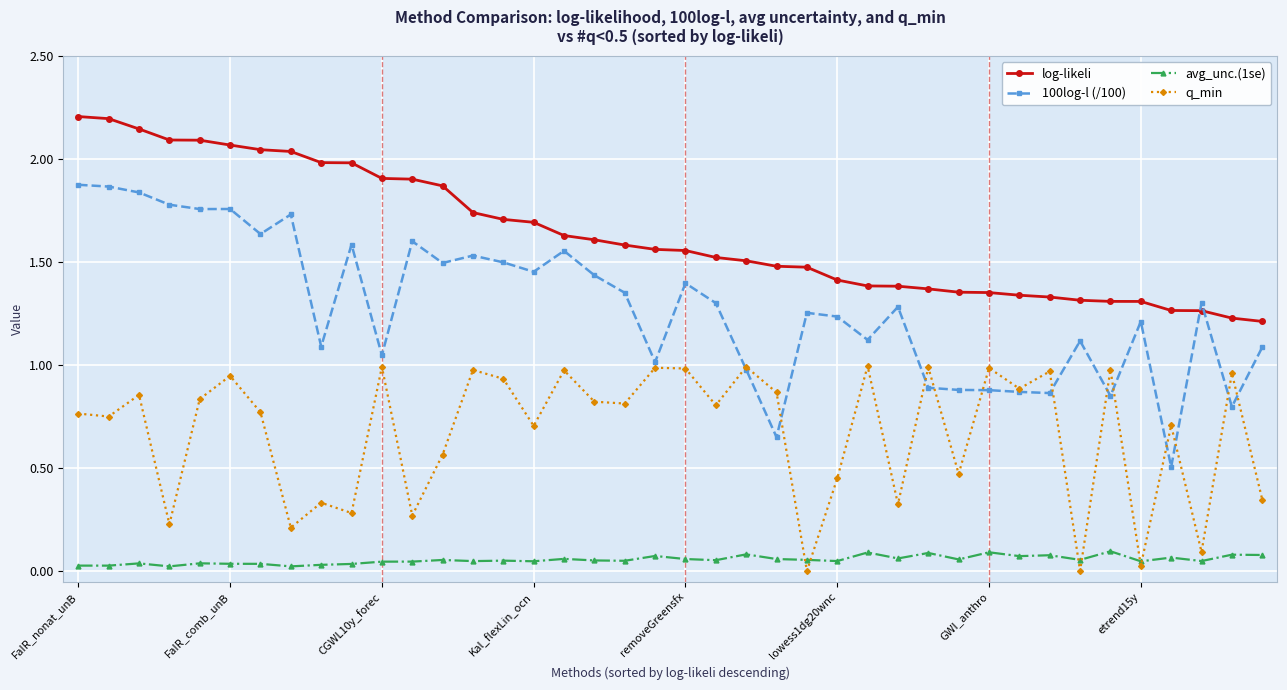

Which series has the largest range (max minus min)?

100log-l (/100)